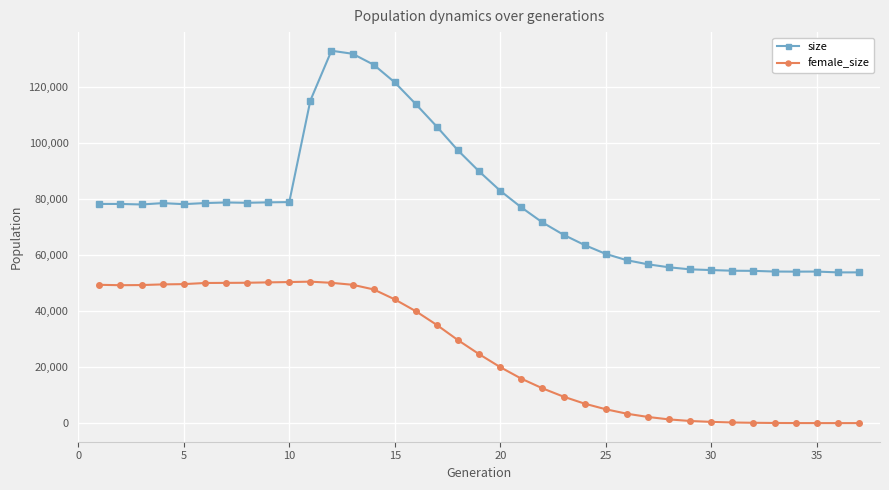

Which series has the largest total across all categories?

size